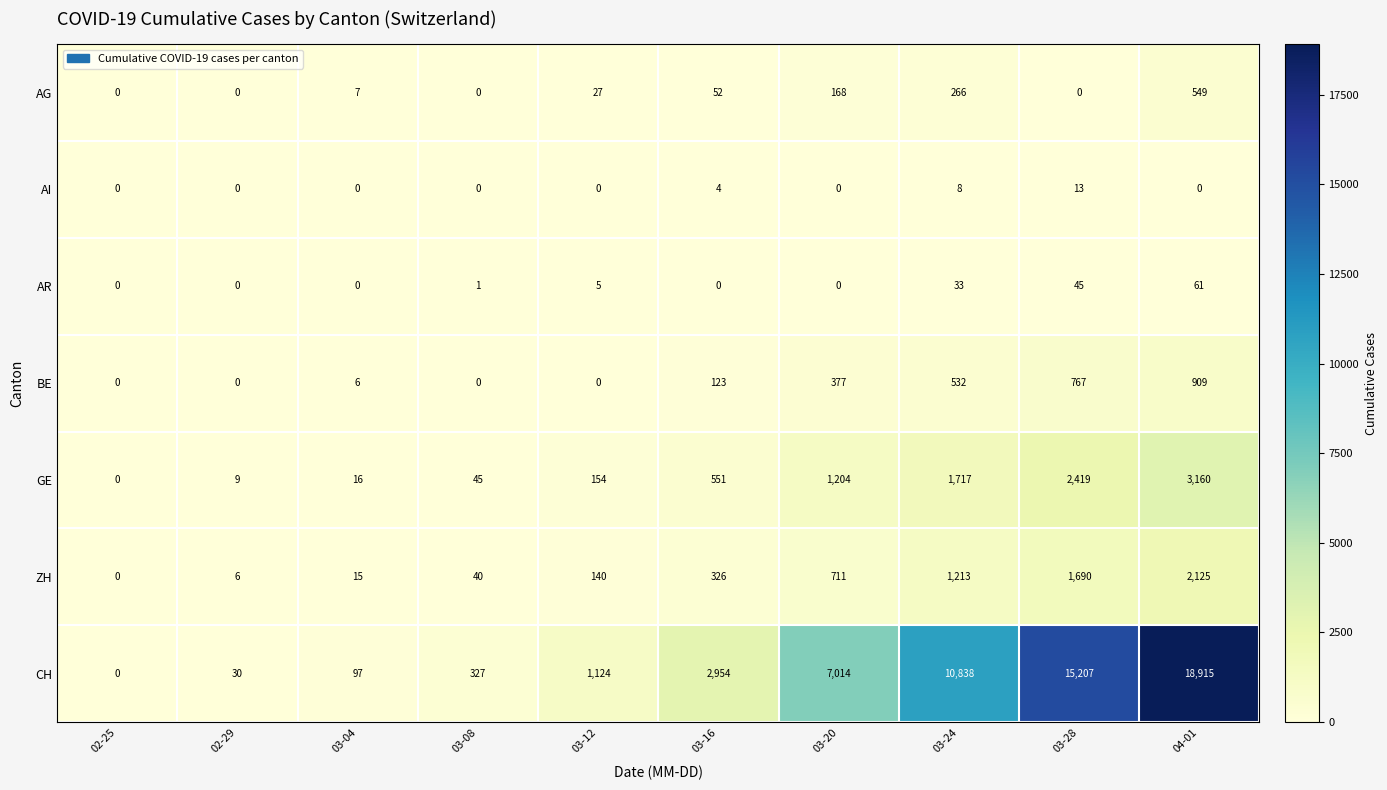

How many categories are shown in the chart?

10